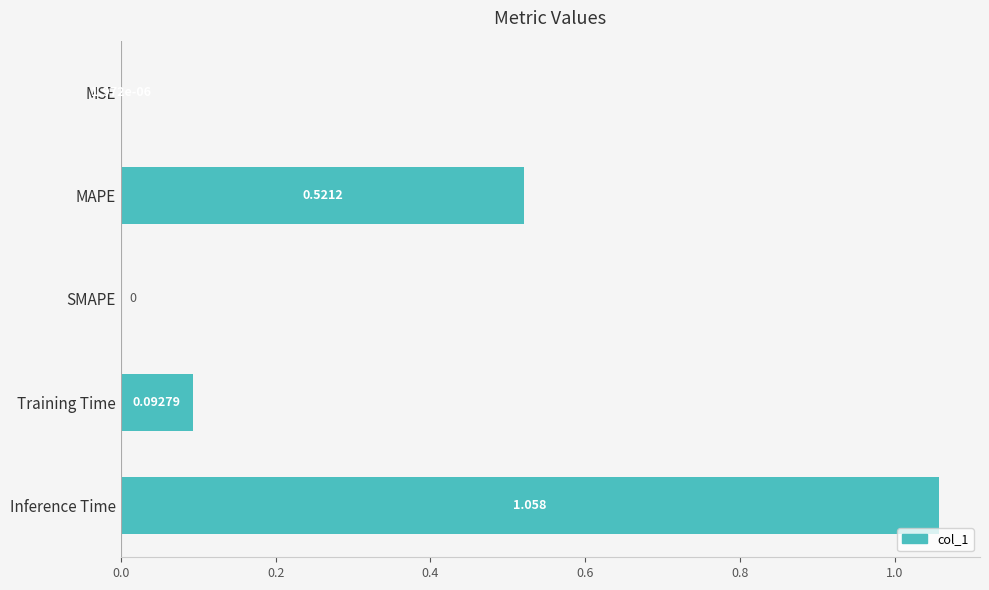

Which category has the highest value across all series?

Inference Time